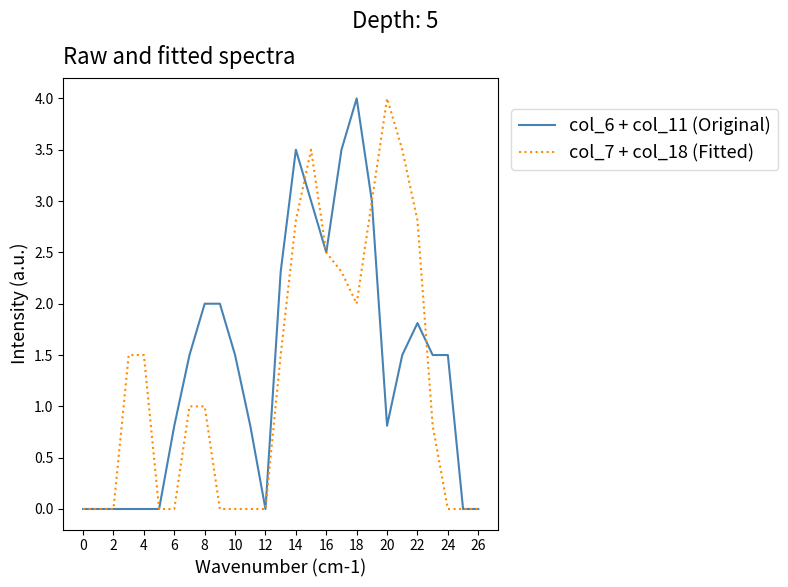

What is the maximum value for col_7 + col_18 (Fitted)?

4.0